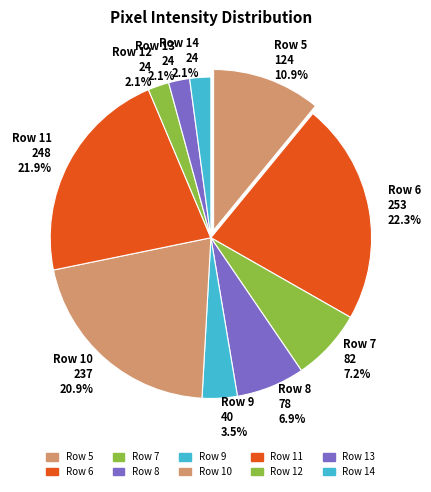

What percentage is the Row 13 slice, to the nearest percent?

2%